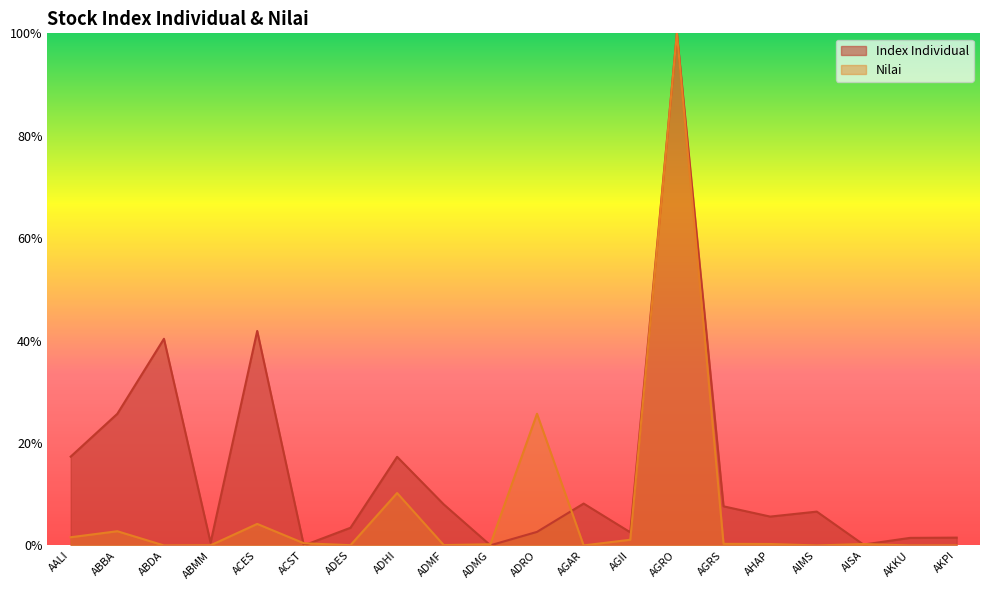

True or false: Nilai and Index Individual cross at least once.

True